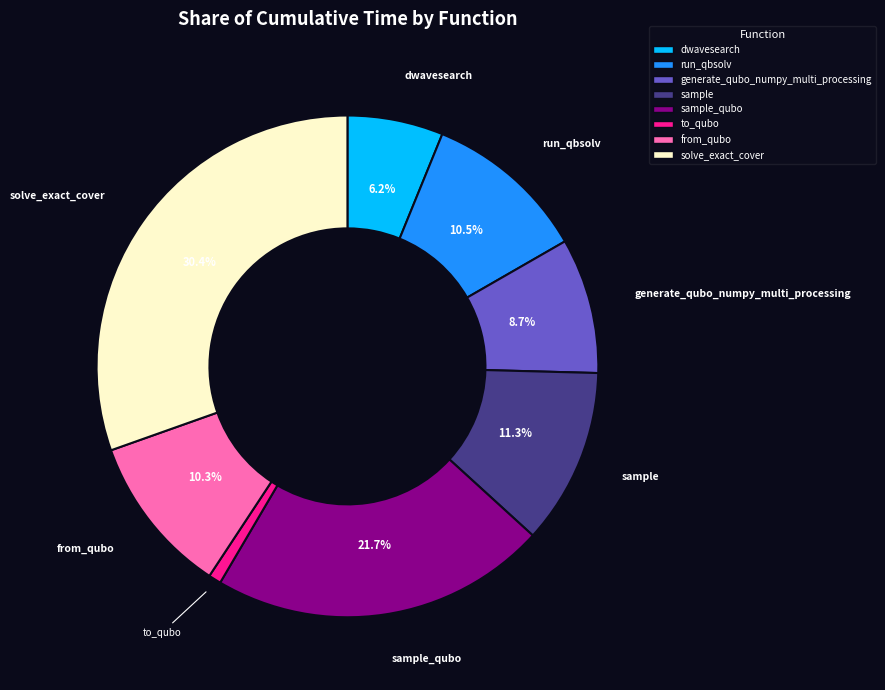

To the nearest percent, what is the average slice percentage?

12%